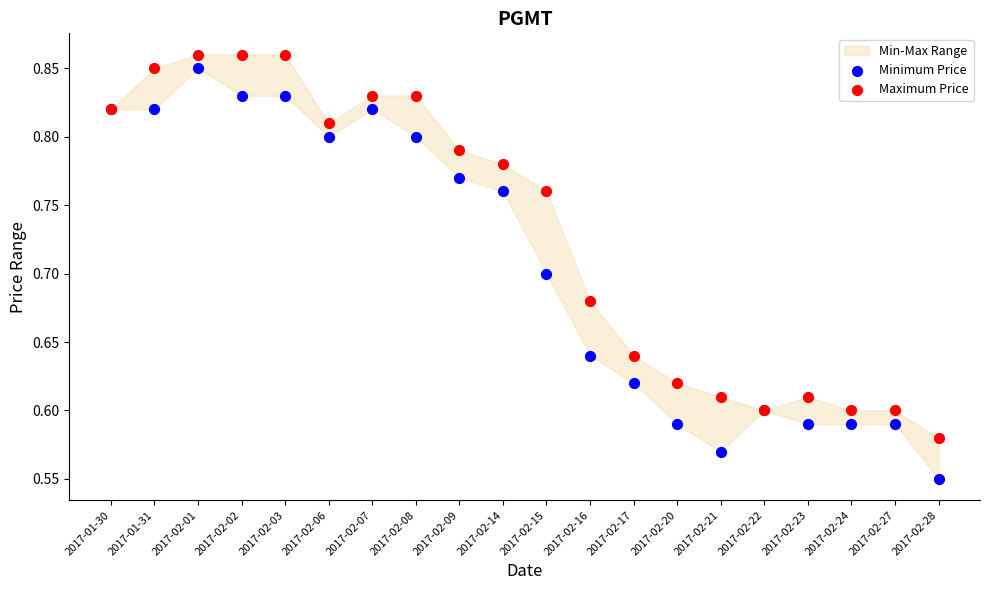

Which series has the largest Y range (max minus min)?

Minimum Price